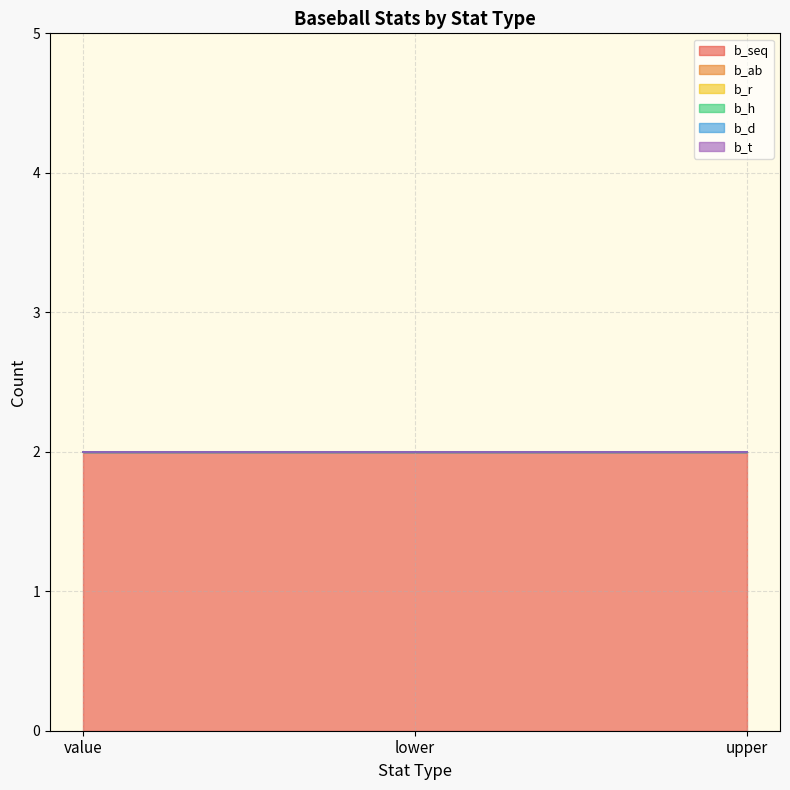

Does the chart have visible grid lines?

Yes